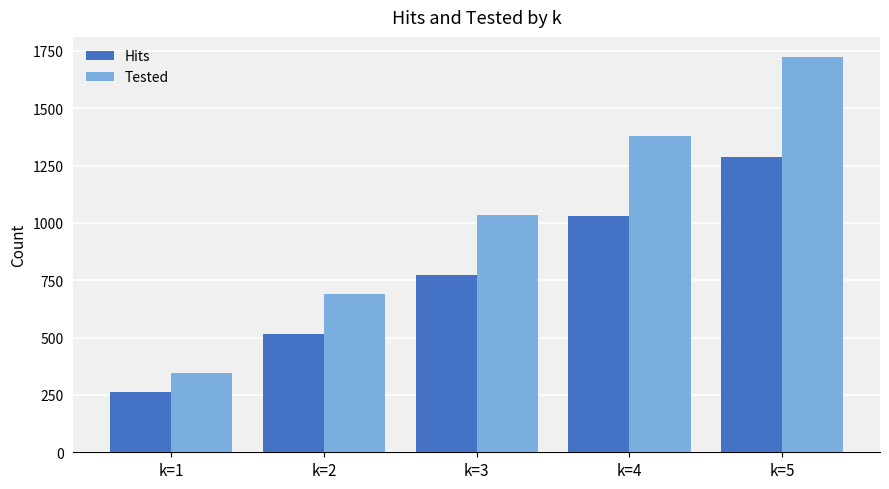

The value of Hits at k=3 is 774. True or false?

True